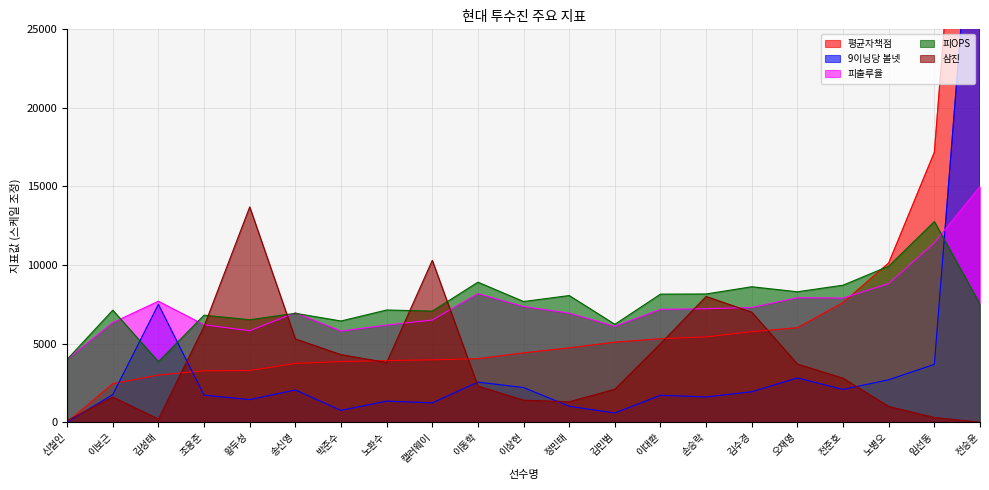

True or false: 피OPS and 9이닝당 볼넷 cross at least once.

True